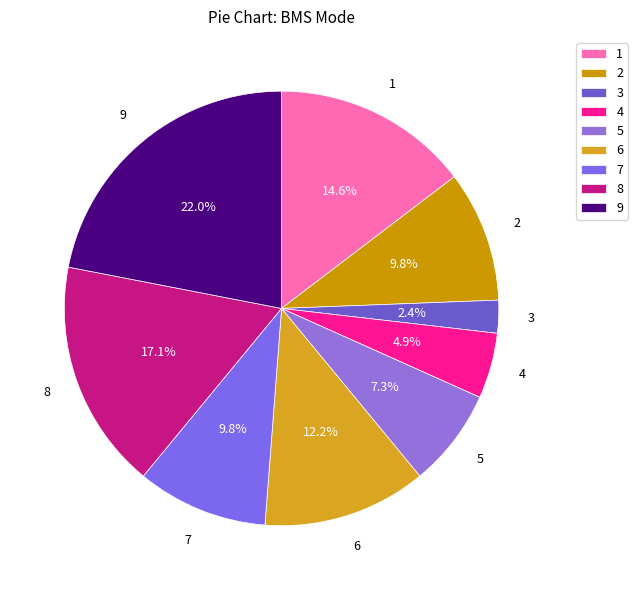

Between 4 and 9, which is larger?

9